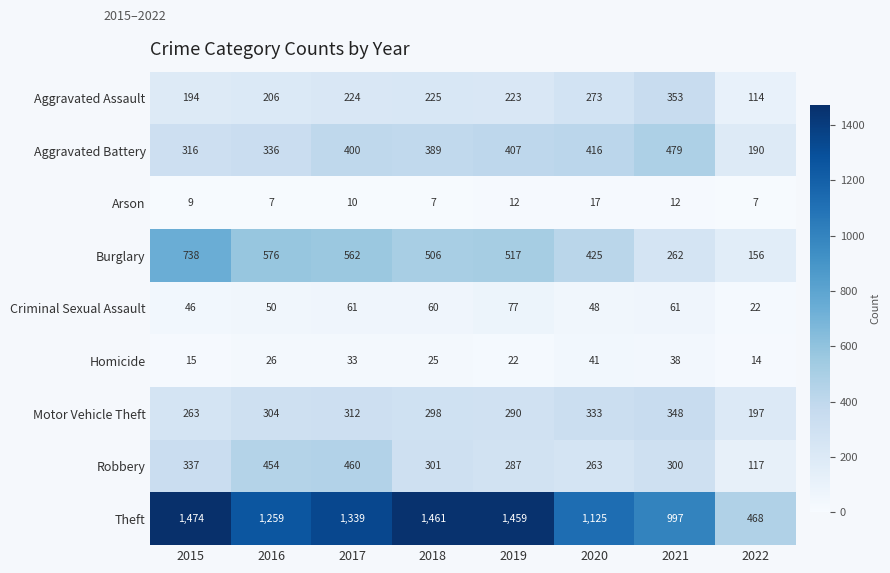

The value of Criminal Sexual Assault at 2017 is 83. True or false?

False